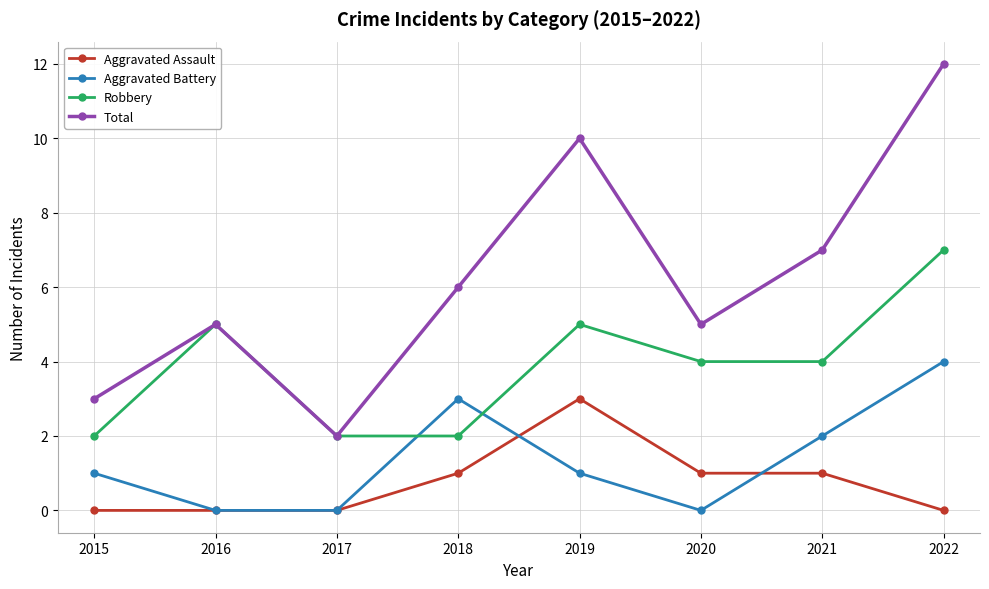

True or false: Robbery and Aggravated Assault cross at least once.

False